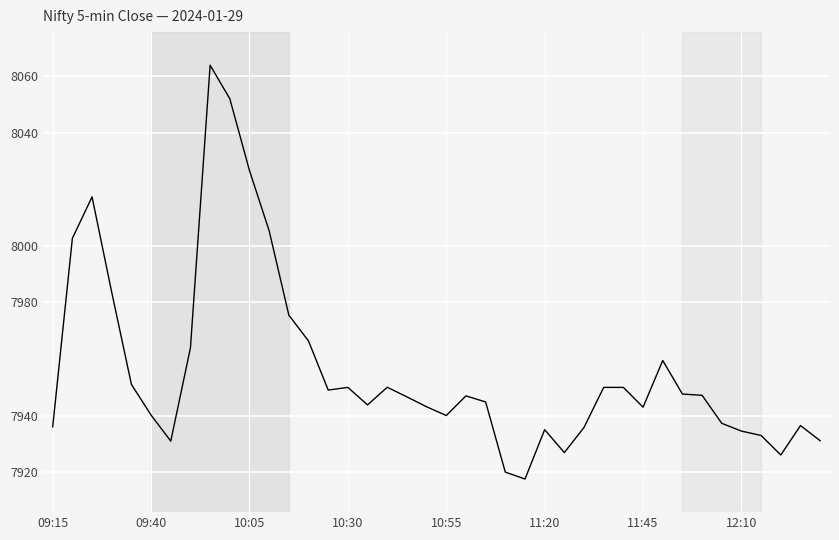

What is the difference between the maximum and minimum values?

146.3